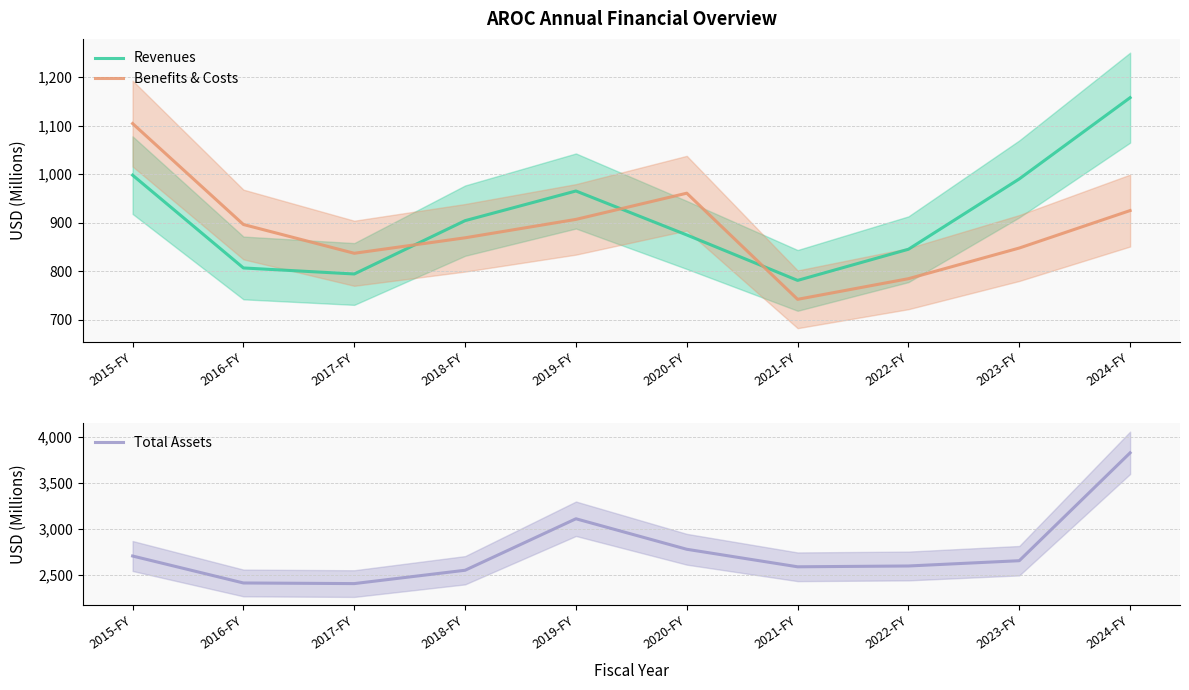

How many interior local valleys does the Total Assets series have?

2